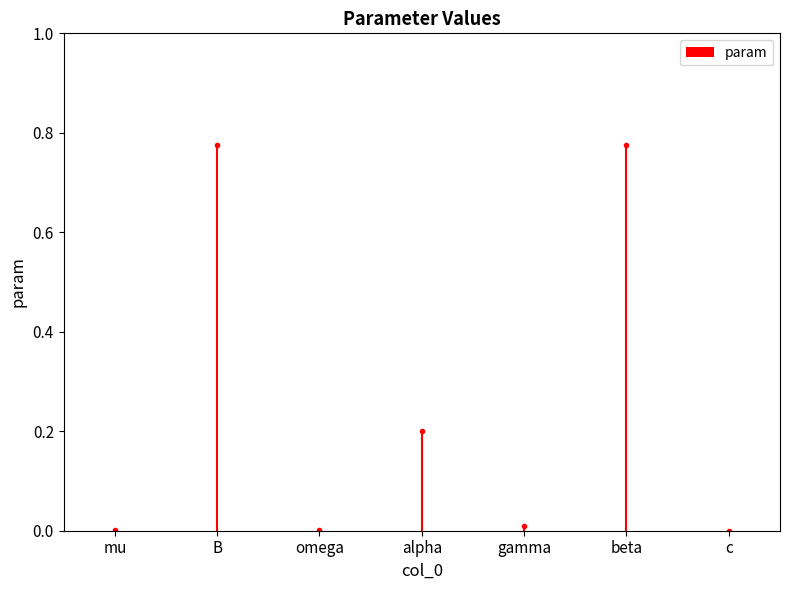

The value at gamma is 0.0. True or false?

True